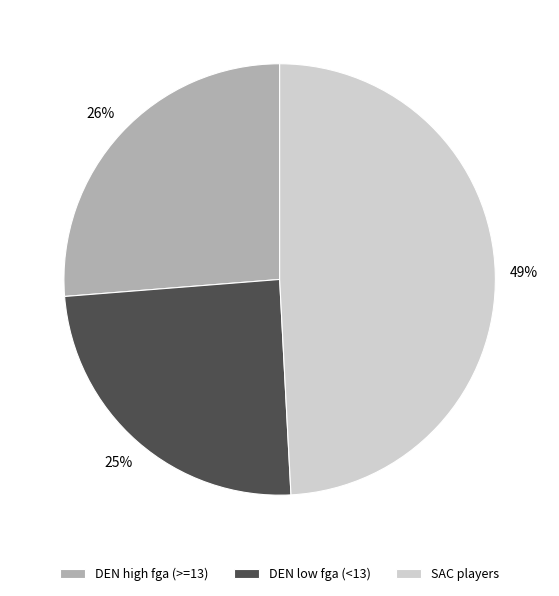

What is the smallest slice in the pie chart?

DEN low fga (<13)